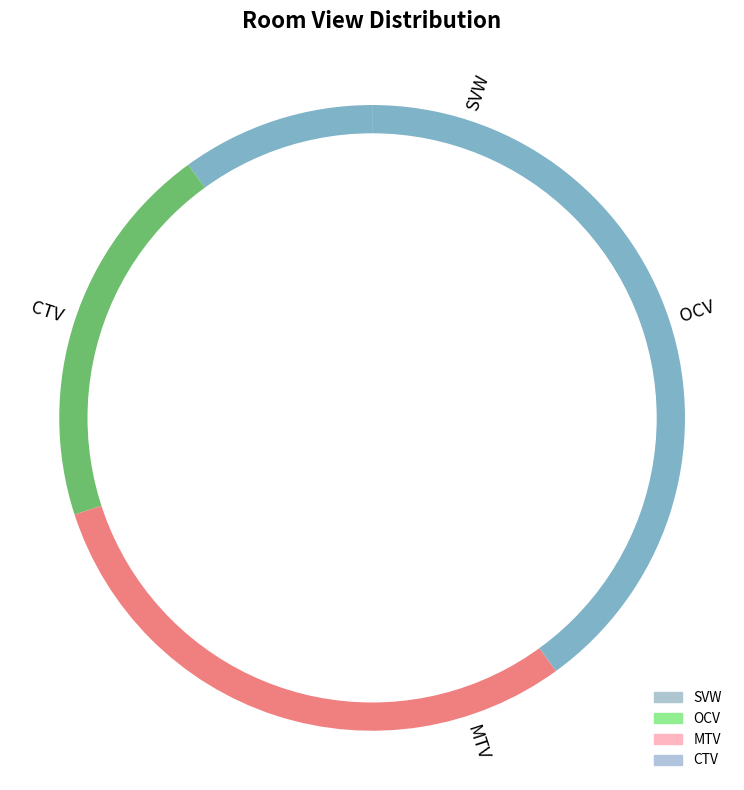

The MTV slice represents 17% of the pie. True or false?

False